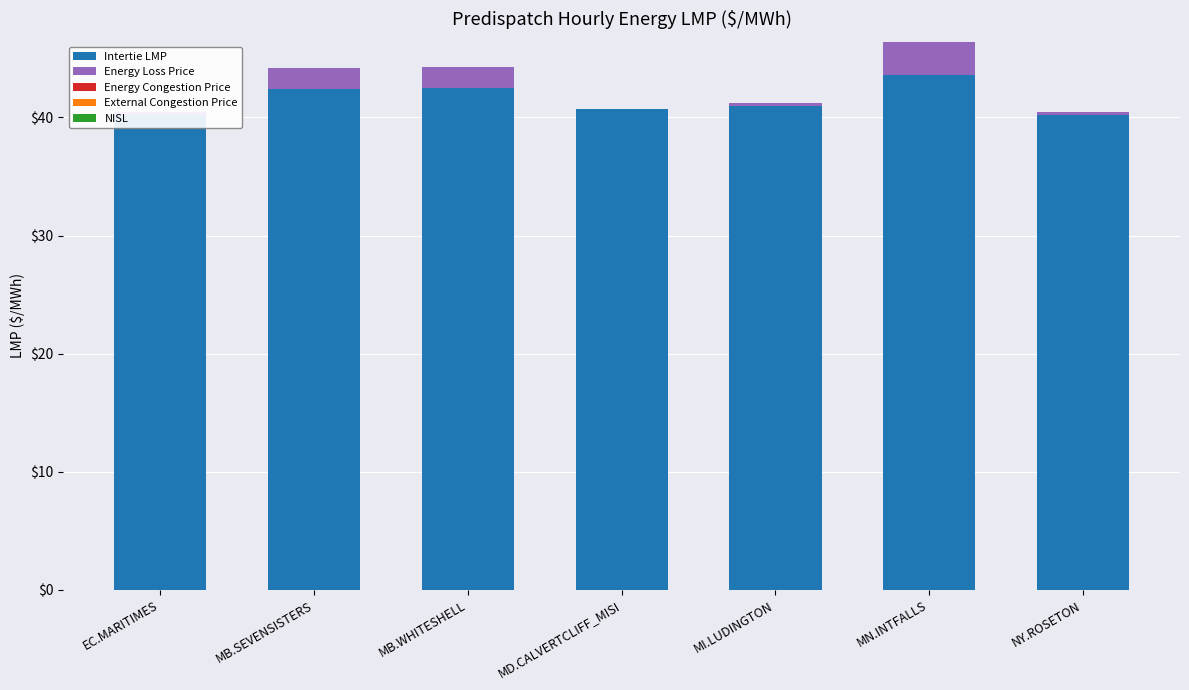

At how many categories does at least one series exceed 33?

7